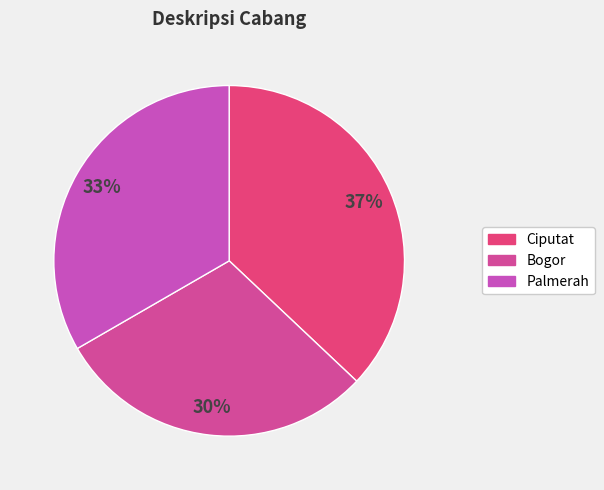

How many slices are in this pie chart?

3